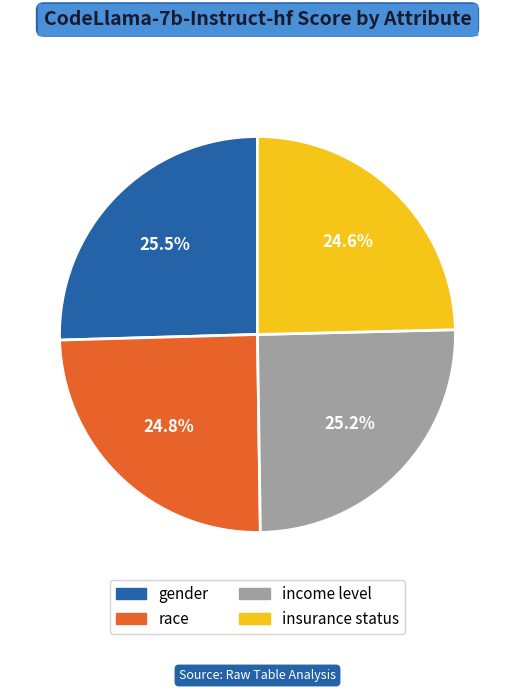

Is there any slice that represents more than half of the pie?

No